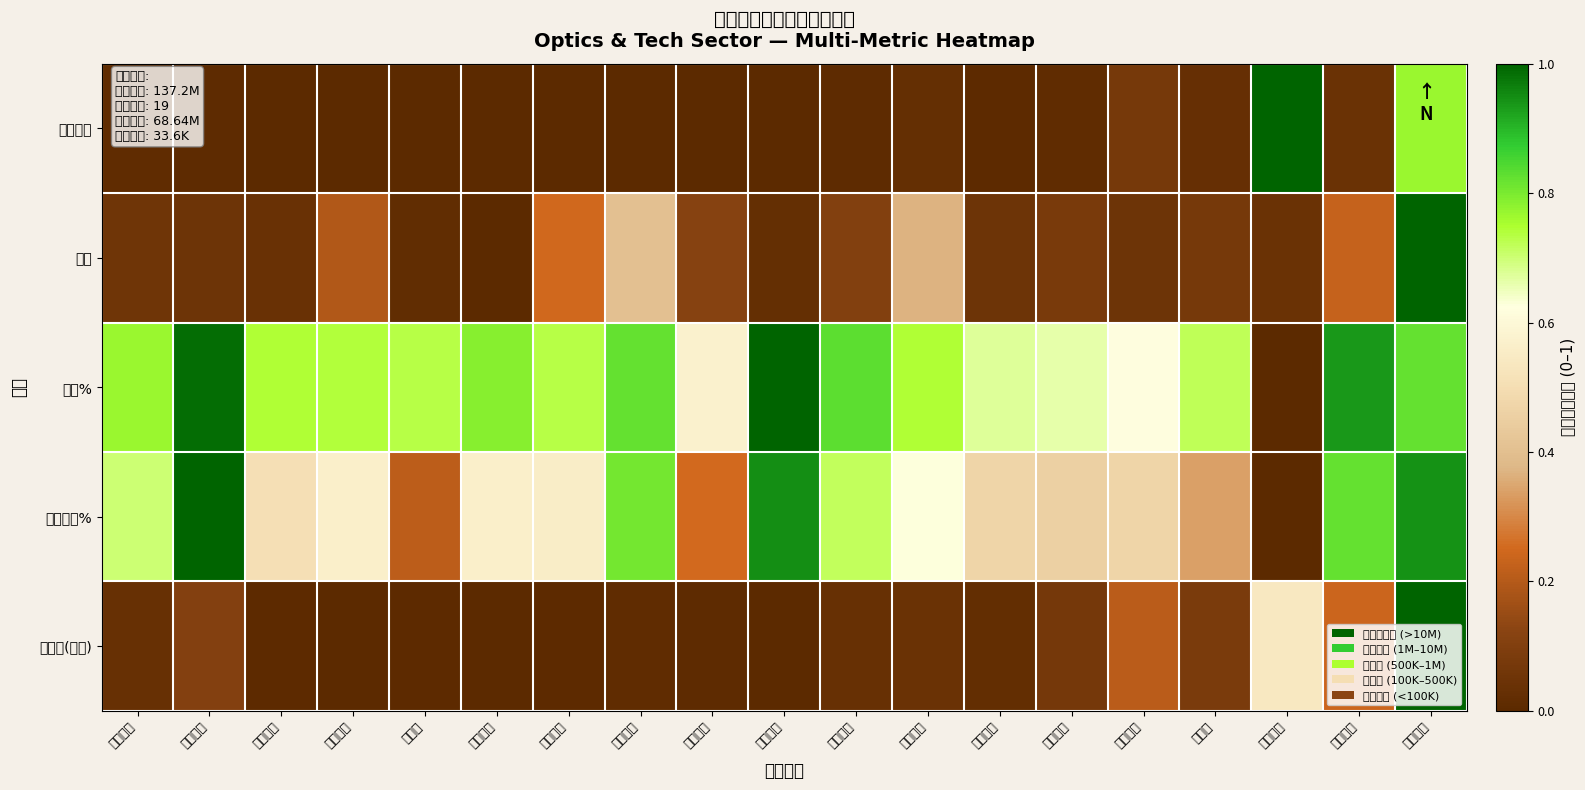

Reading right to left, list all the values displayed in this chart.

竞价金额: 晶方科技=0.8	韦尔股份=0.0	苏大维格=1.0	欧菲光=0.0	福晶科技=0.1	华西股份=0.0	五方光电=0.0	至纯科技=0.0	华天科技=0.0	福能东方=0.0	凤凰光学=0.0	永新光学=0.0	乾照光电=0.0	中润光学=0.0	中光学=0.0	力鼎光电=0.0	明月镜片=0.0	联创电子=0.0	水晶光电=0.0
量比: 晶方科技=1.0	韦尔股份=0.2	苏大维格=0.0	欧菲光=0.1	福晶科技=0.0	华西股份=0.1	五方光电=0.0	至纯科技=0.4	华天科技=0.1	福能东方=0.0	凤凰光学=0.1	永新光学=0.4	乾照光电=0.2	中润光学=0.0	中光学=0.0	力鼎光电=0.2	明月镜片=0.0	联创电子=0.0	水晶光电=0.1
涨幅%: 晶方科技=0.8	韦尔股份=0.9	苏大维格=0.0	欧菲光=0.7	福晶科技=0.6	华西股份=0.7	五方光电=0.7	至纯科技=0.7	华天科技=0.8	福能东方=1.0	凤凰光学=0.6	永新光学=0.8	乾照光电=0.7	中润光学=0.8	中光学=0.7	力鼎光电=0.7	明月镜片=0.7	联创电子=1.0	水晶光电=0.8
区间涨幅%: 晶方科技=0.9	韦尔股份=0.8	苏大维格=0.0	欧菲光=0.3	福晶科技=0.5	华西股份=0.5	五方光电=0.5	至纯科技=0.6	华天科技=0.7	福能东方=0.9	凤凰光学=0.3	永新光学=0.8	乾照光电=0.6	中润光学=0.6	中光学=0.2	力鼎光电=0.6	明月镜片=0.5	联创电子=1.0	水晶光电=0.7
成交额(百万): 晶方科技=1.0	韦尔股份=0.2	苏大维格=0.5	欧菲光=0.1	福晶科技=0.2	华西股份=0.1	五方光电=0.0	至纯科技=0.0	华天科技=0.0	福能东方=0.0	凤凰光学=0.0	永新光学=0.0	乾照光电=0.0	中润光学=0.0	中光学=0.0	力鼎光电=0.0	明月镜片=0.0	联创电子=0.1	水晶光电=0.0